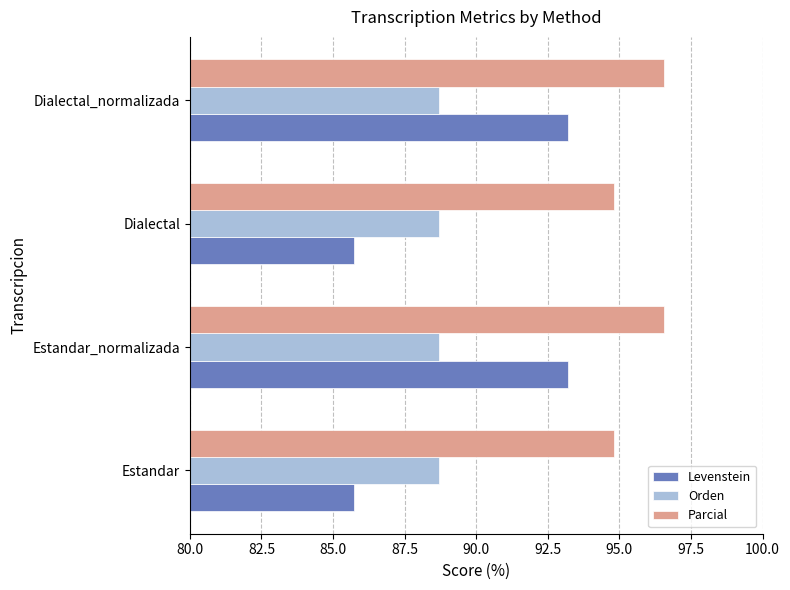

Is it true that Levenstein equals 85.7 at Dialectal?

True